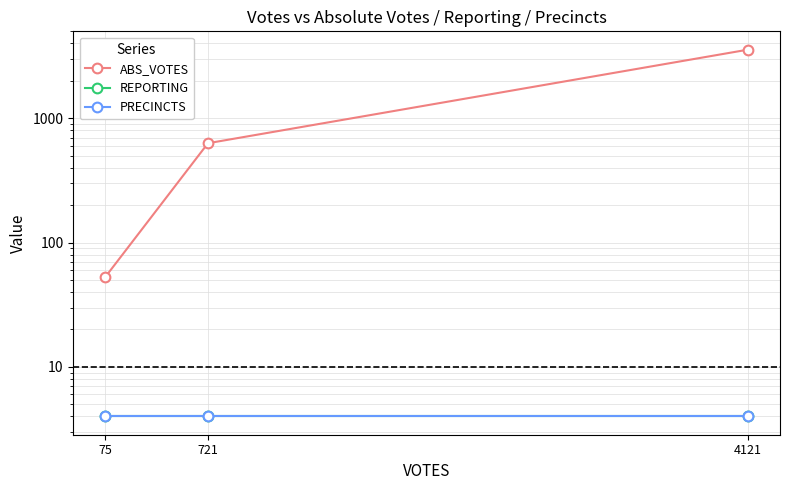

Reading right to left, extract all data points from this chart.

ABS_VOTES: 4121=3563	721=630	75=53
REPORTING: 4121=4	721=4	75=4
PRECINCTS: 4121=4	721=4	75=4